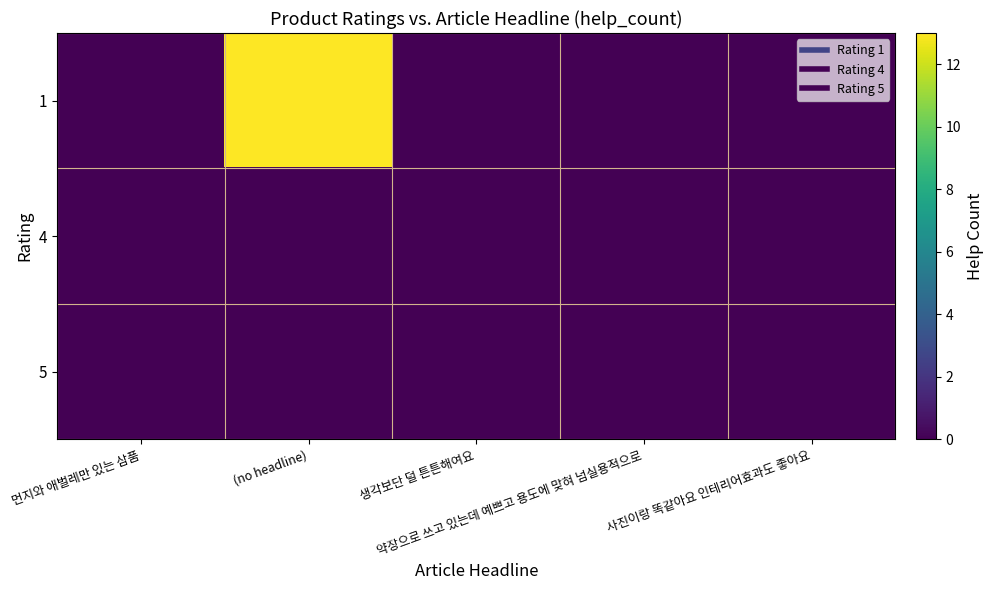

At (no headline), list the series in order from largest to smallest.

1, 4, 5